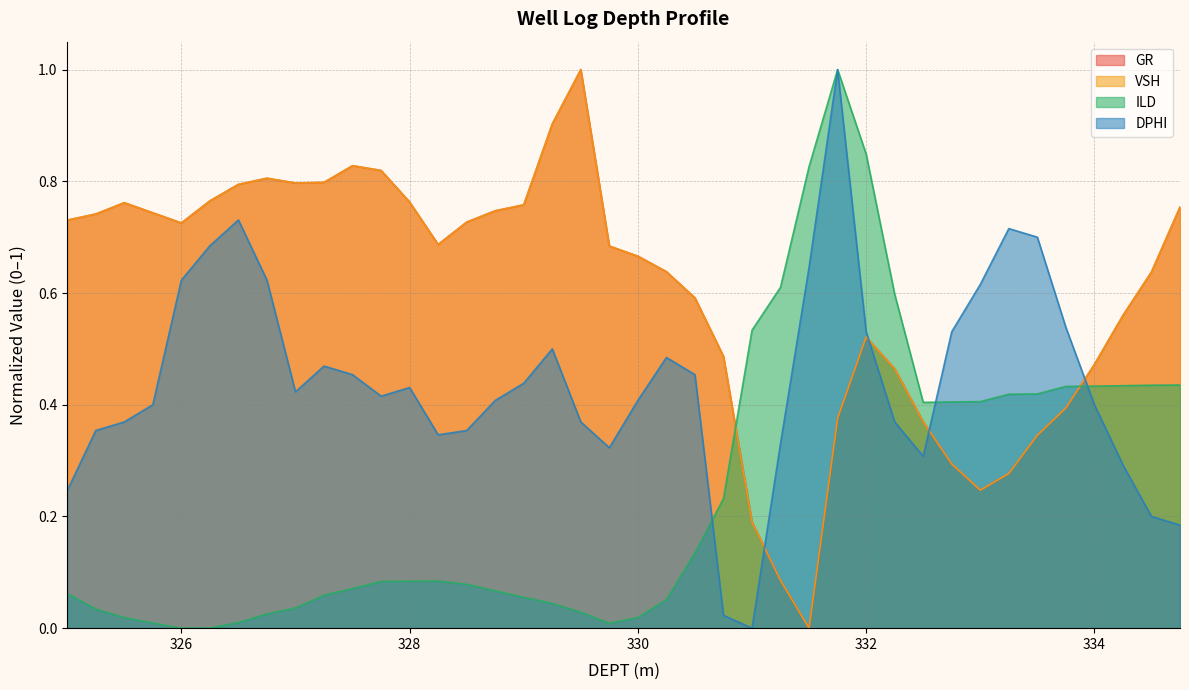

At which label does ILD reach its minimum?

326.0